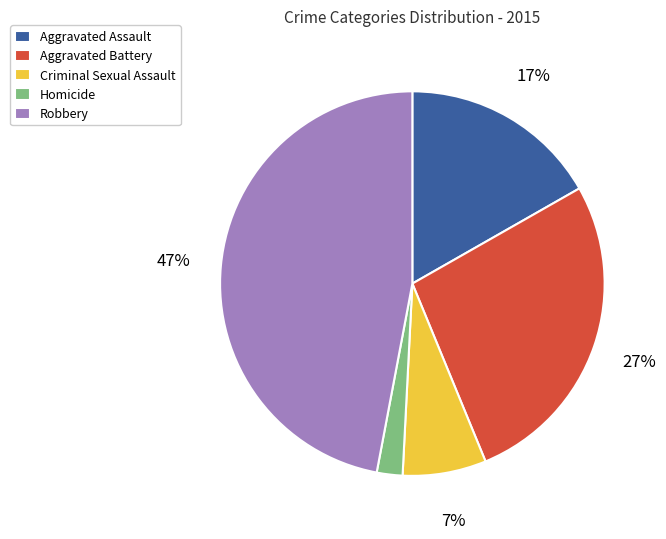

What percentage is the Criminal Sexual Assault slice, to the nearest percent?

7%